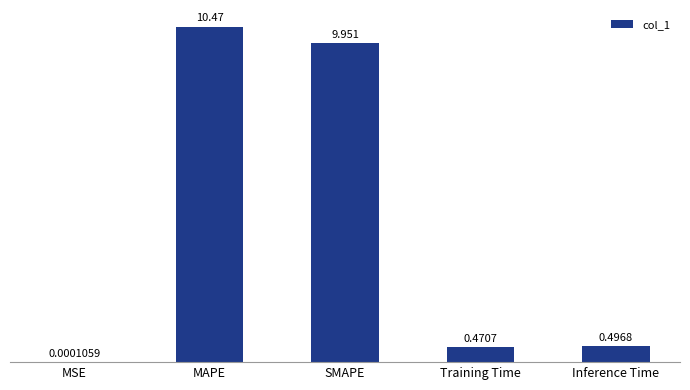

Which has a higher value, MAPE or Training Time?

MAPE